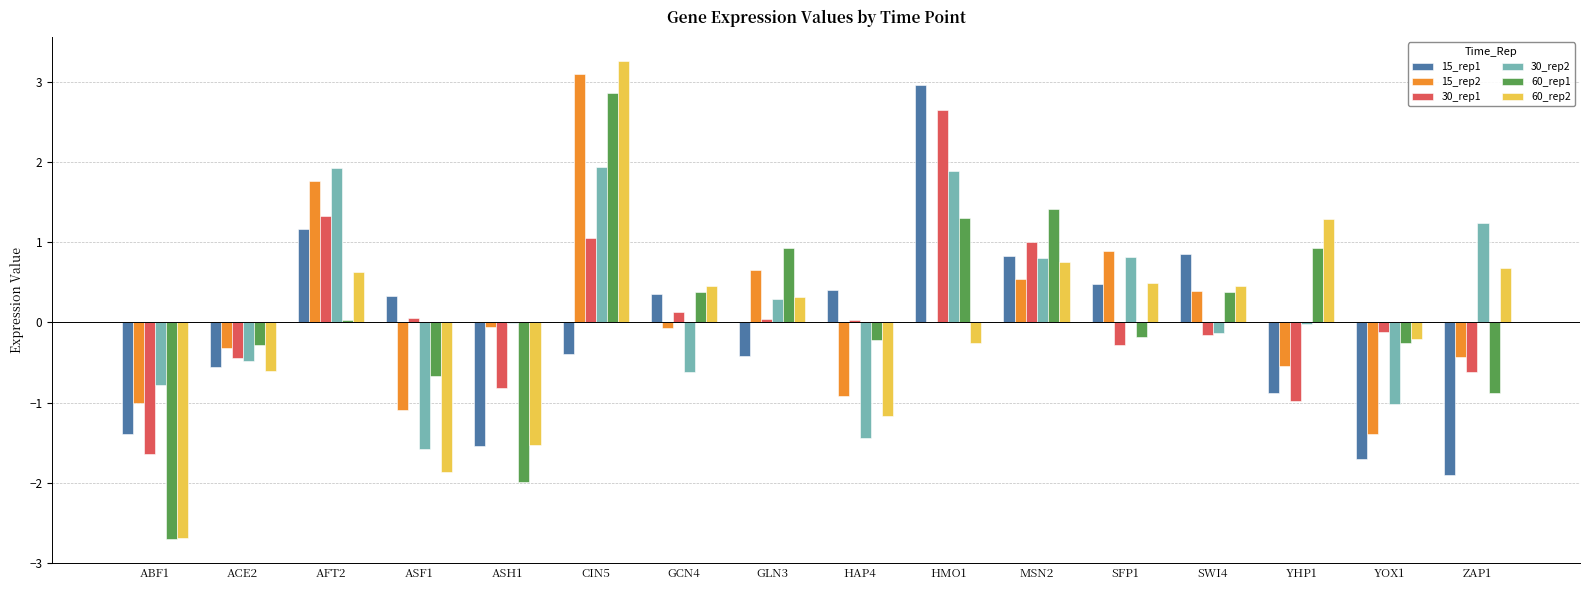

What is the sum of all 15_rep2 values?

1.5